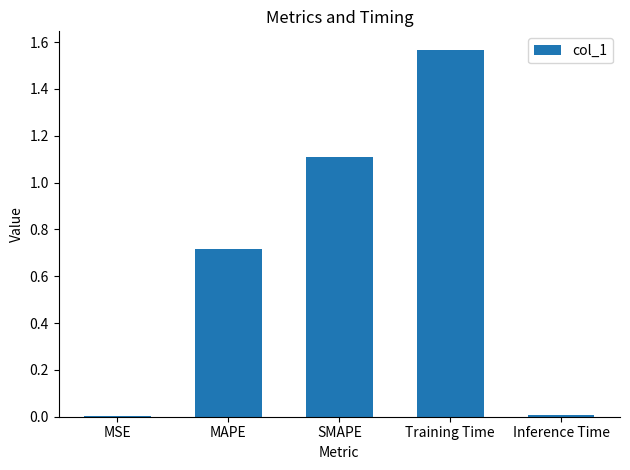

Is it true that the value at SMAPE is 1.1?

True